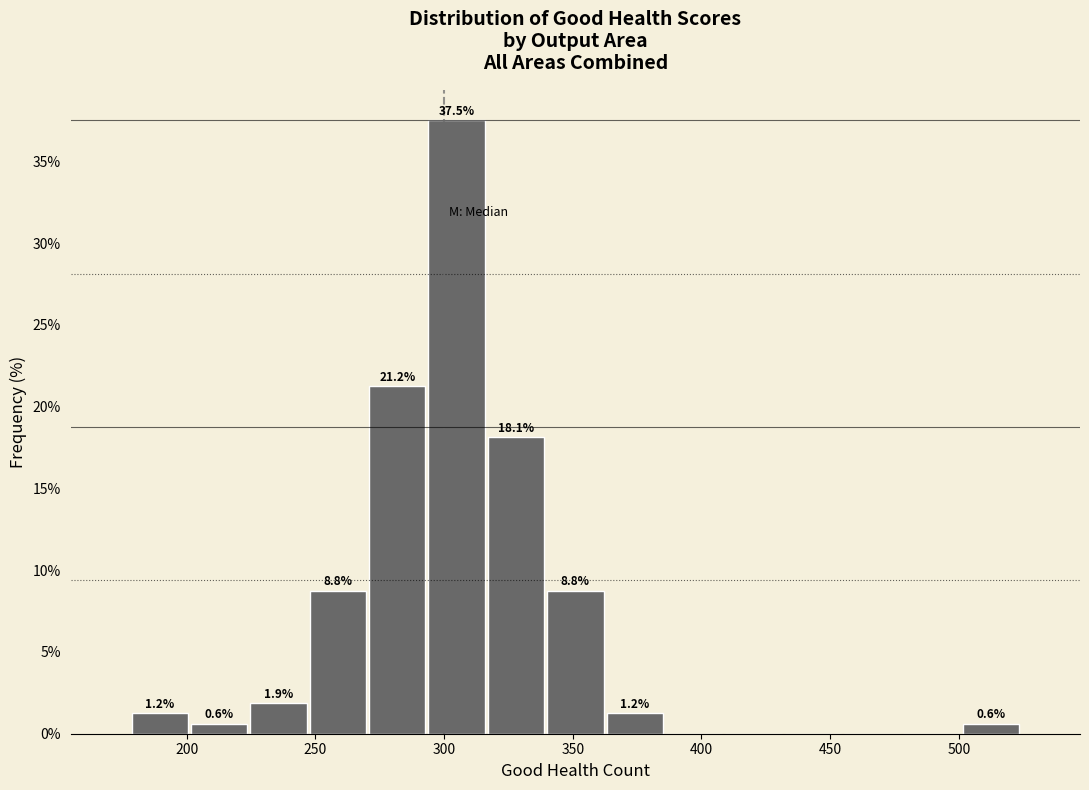

Over which range of the x-axis is the bar tallest?

295 to 315